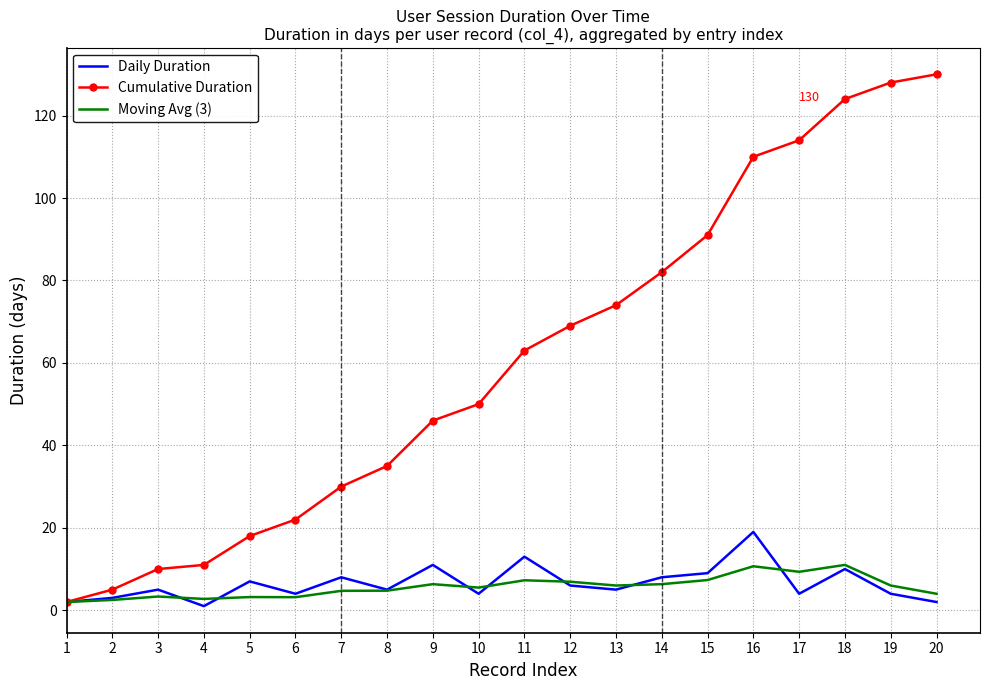

List the series in order of their peak value, highest first.

Cumulative Duration, Daily Duration, Moving Avg (3)